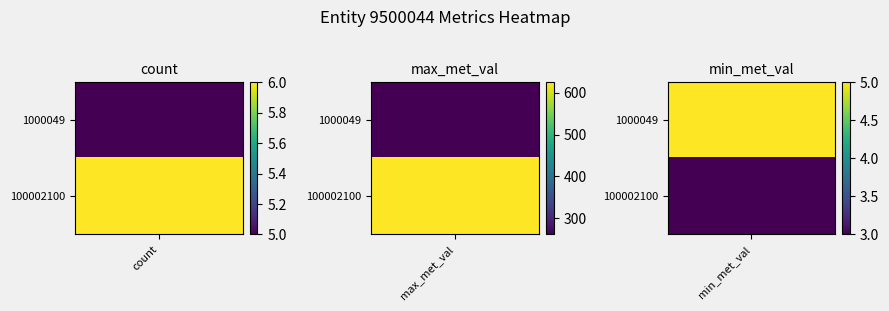

Which label corresponds to the largest value in the chart?

100002100